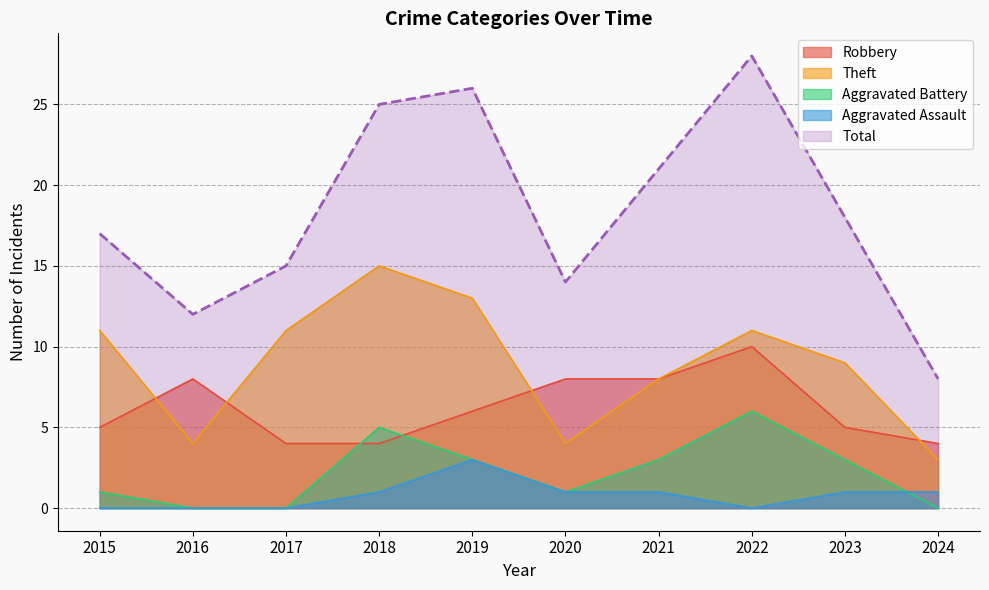

Is it true that Aggravated Battery equals 3 at 2021?

True